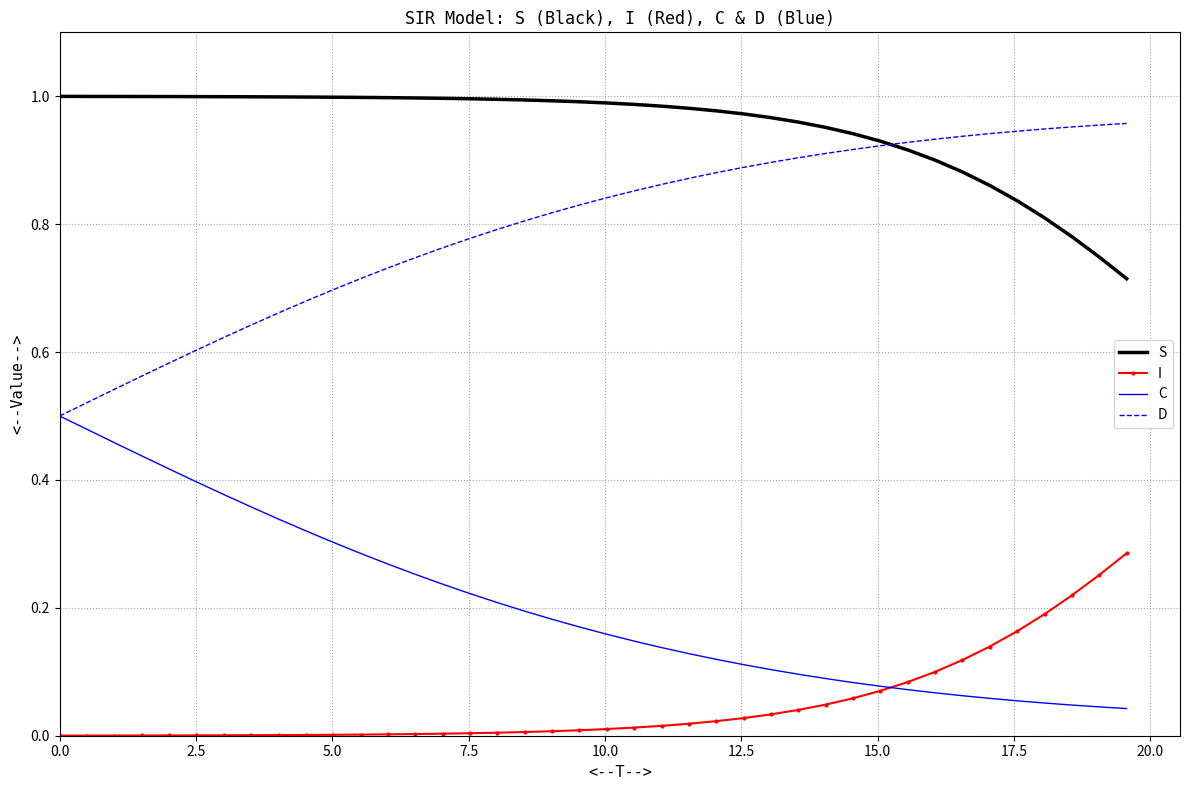

List the series in order of their overall mean, lowest first.

I, C, D, S